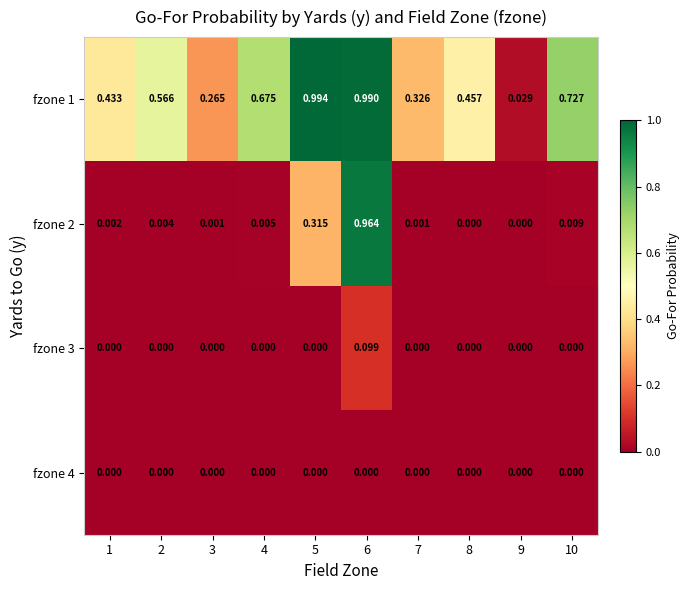

What is the total value across all series at 5?

1.3